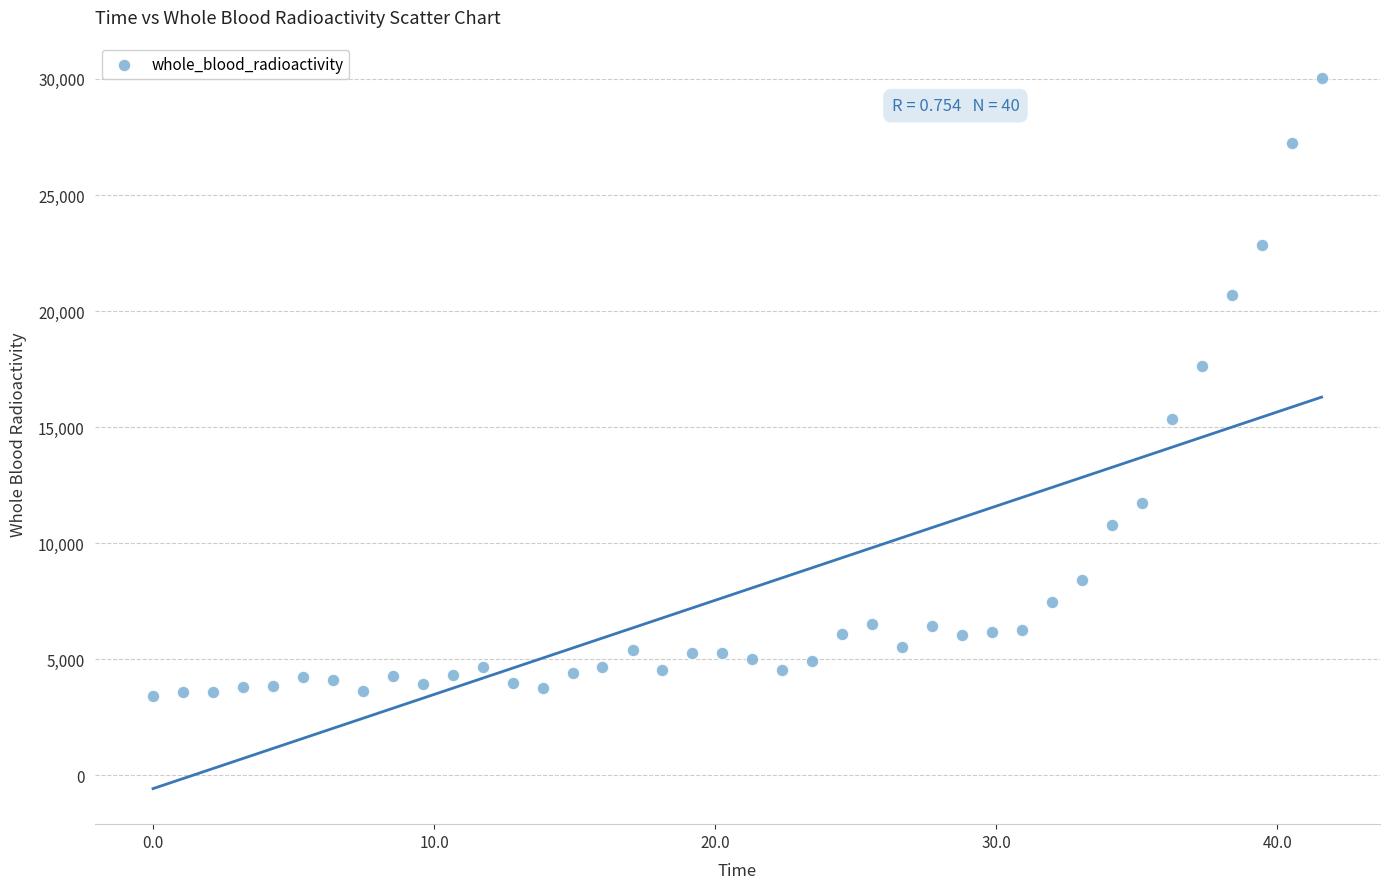

What Y value in the scatter plot is closest to 16717?

17637.0